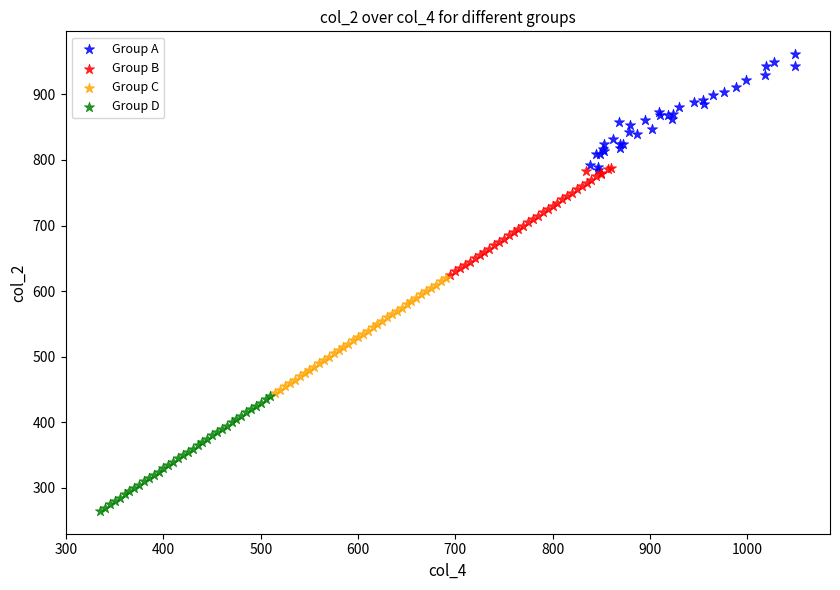

Which series reaches the maximum Y coordinate?

Group A